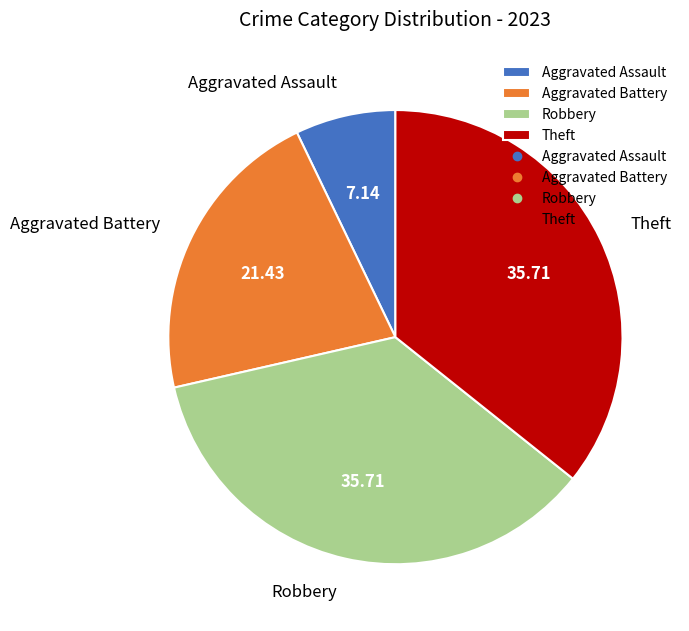

What is the smallest slice in the pie chart?

Aggravated Assault